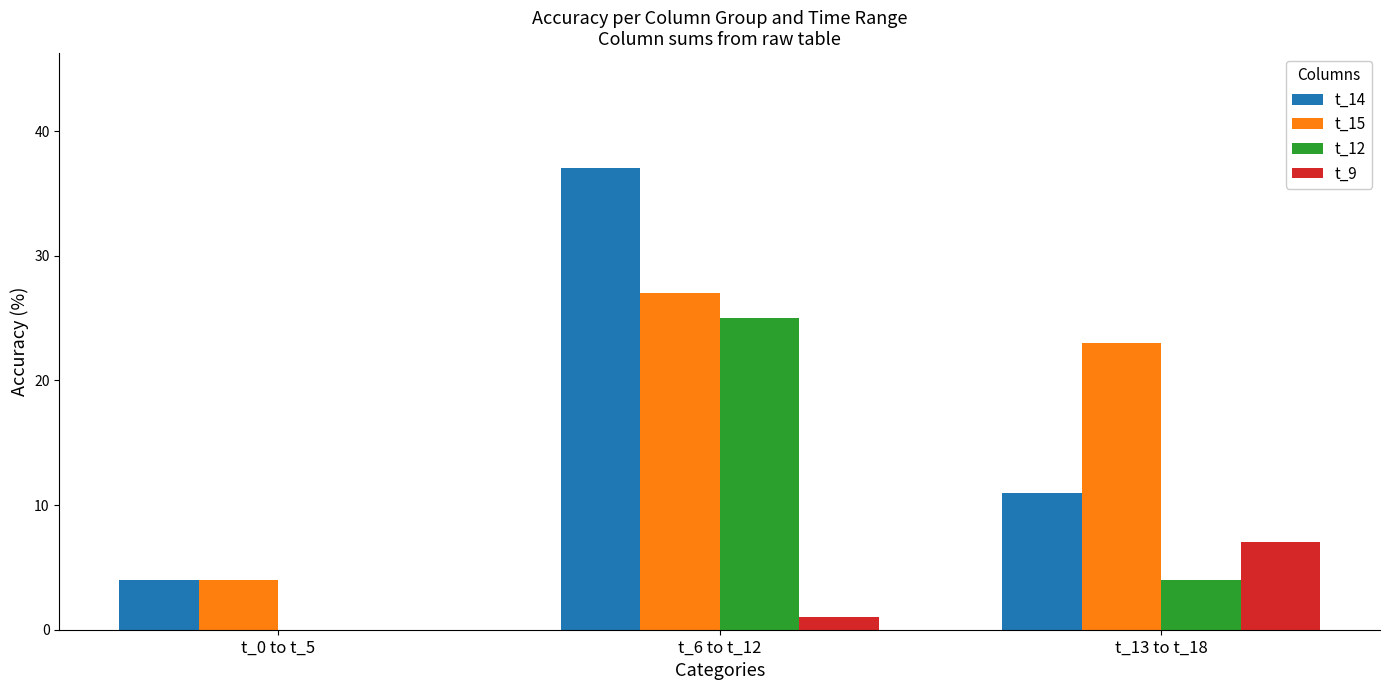

Count the number of categories in the chart.

3